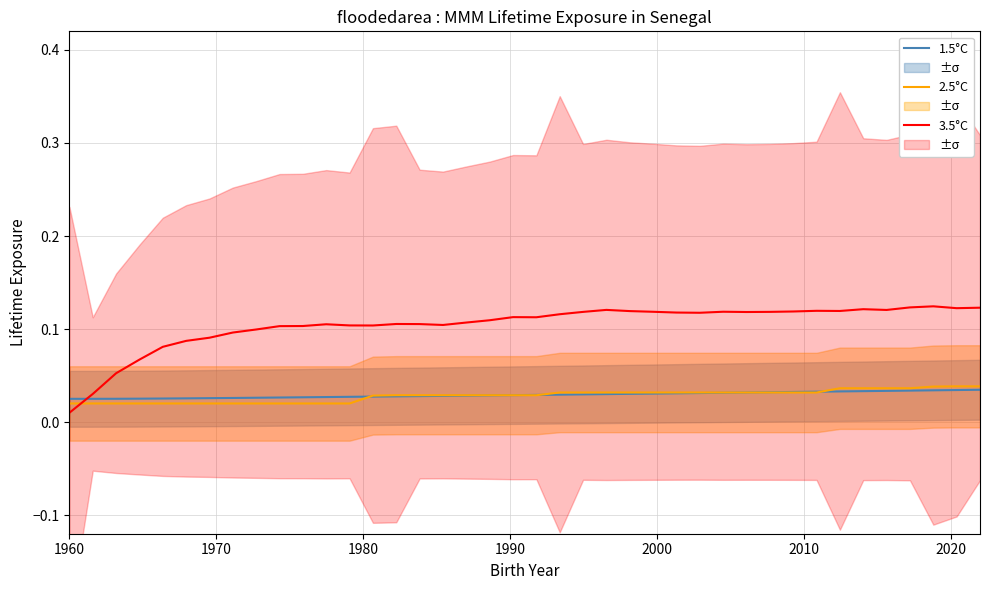

At how many categories does at least one series exceed 0?

40